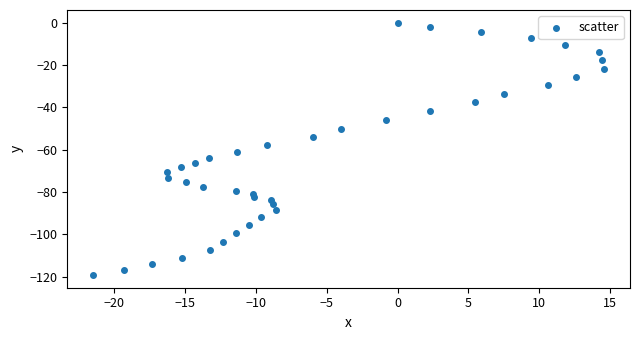

What is the range of Y values (max minus min)?

119.3